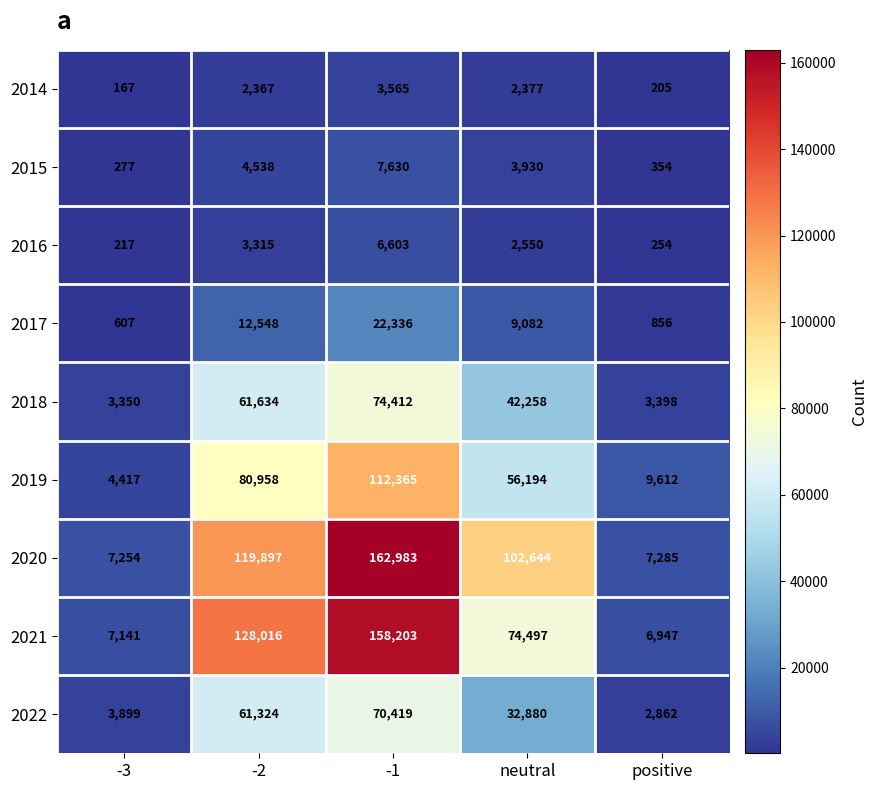

What is the total value across all series at -1?

618516